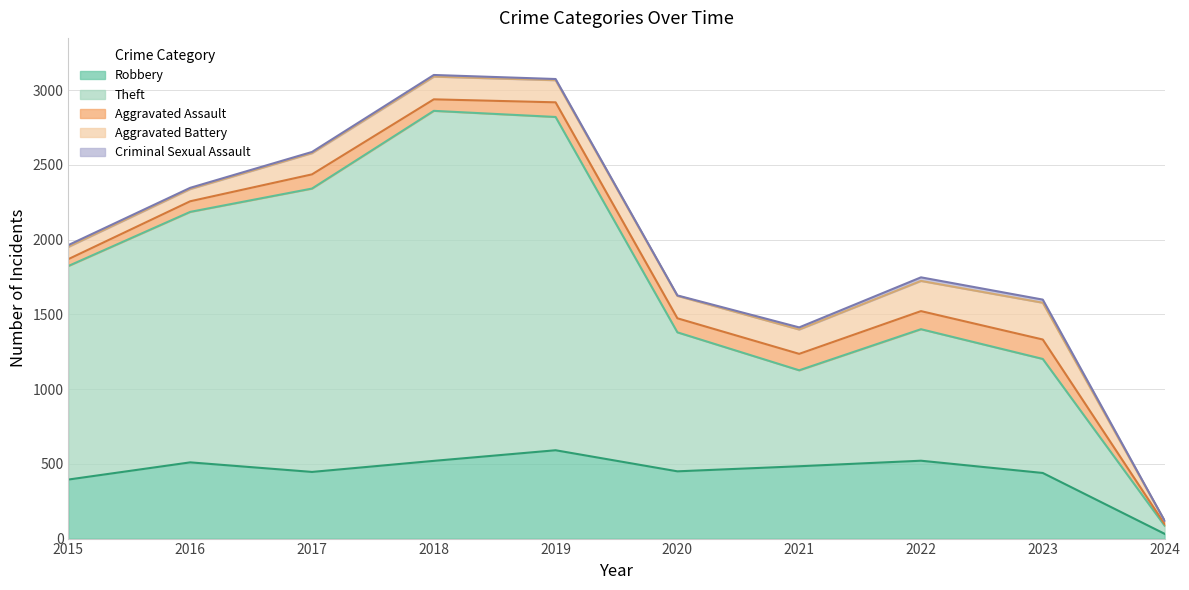

Which series has the largest range (max minus min)?

Theft